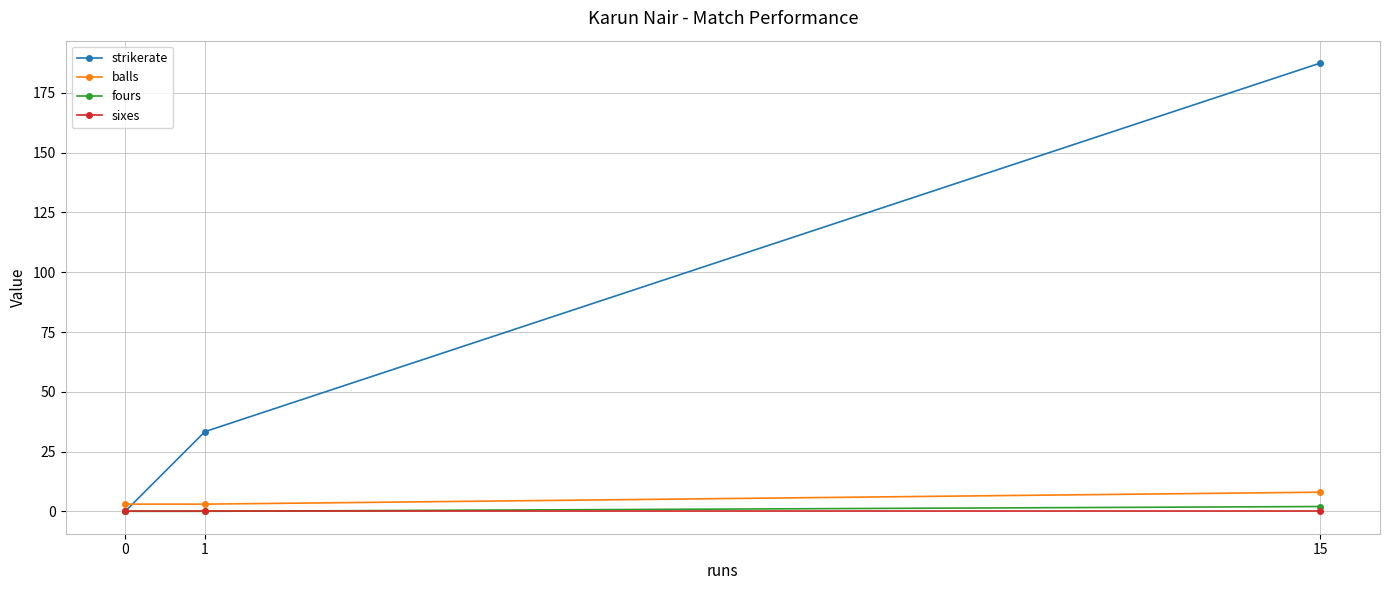

What are all the series names shown in the legend?

strikerate, balls, fours, sixes